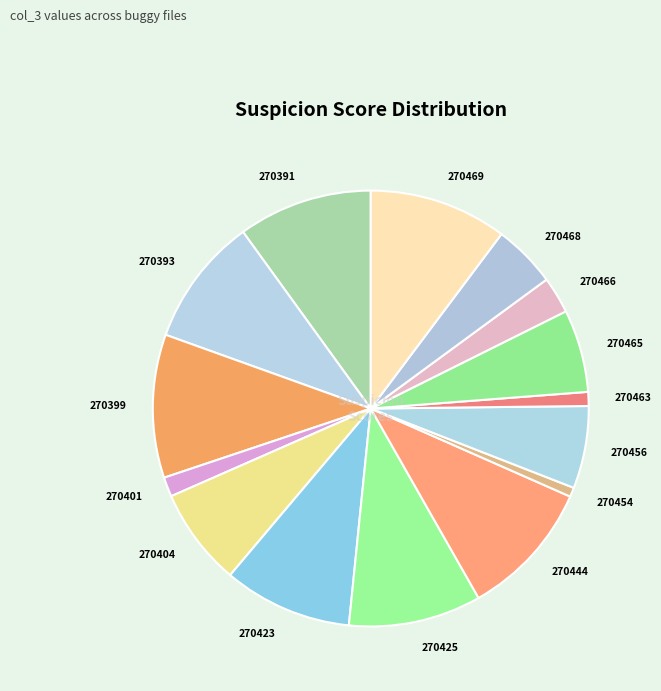

Between 270456 and 270393, which is larger?

270393